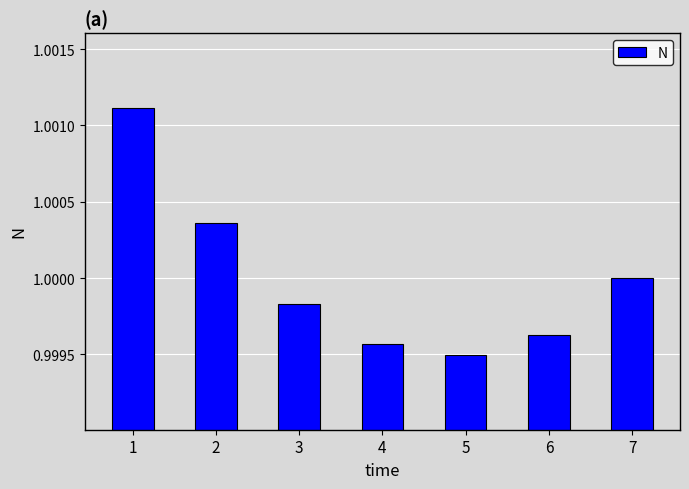

What is the sum of all values?

7.0